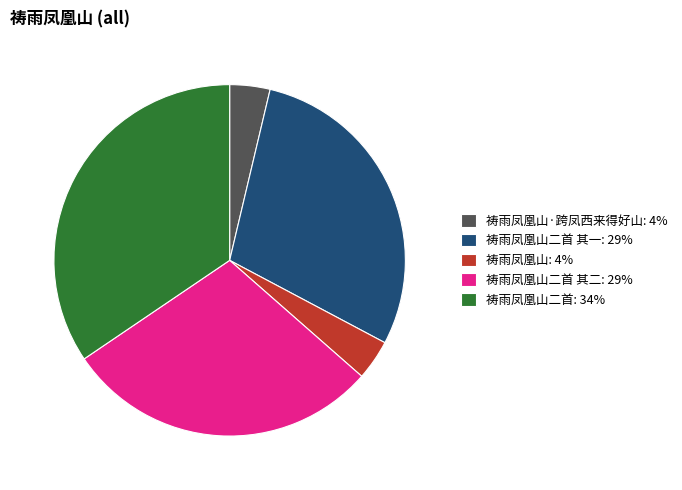

Which slice is the largest?

祷雨凤凰山二首: 34%